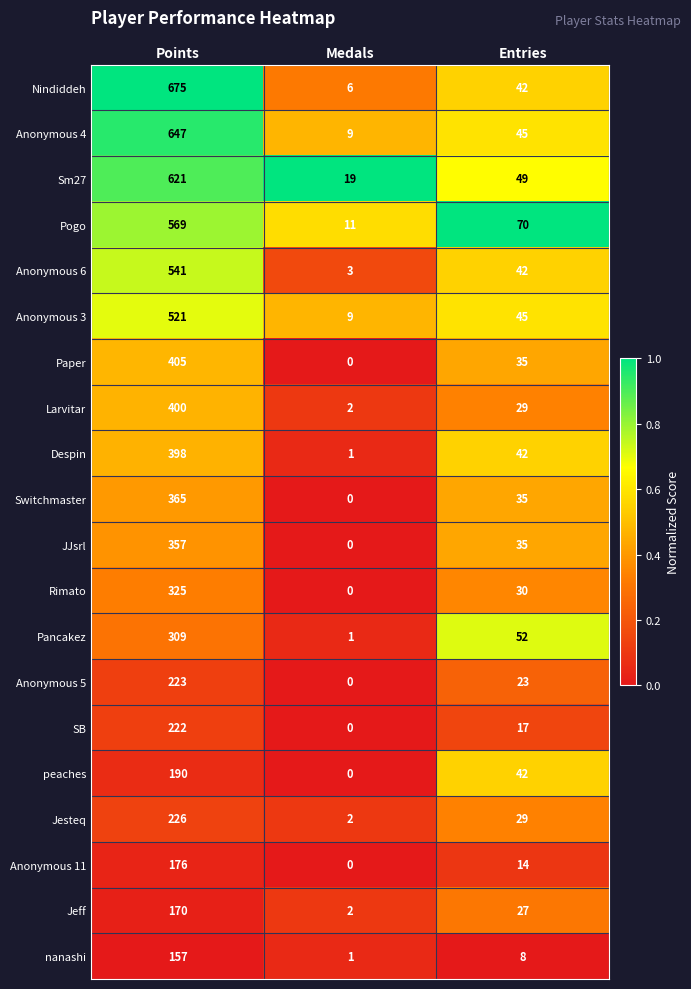

What is the maximum value for Anonymous 11?

176